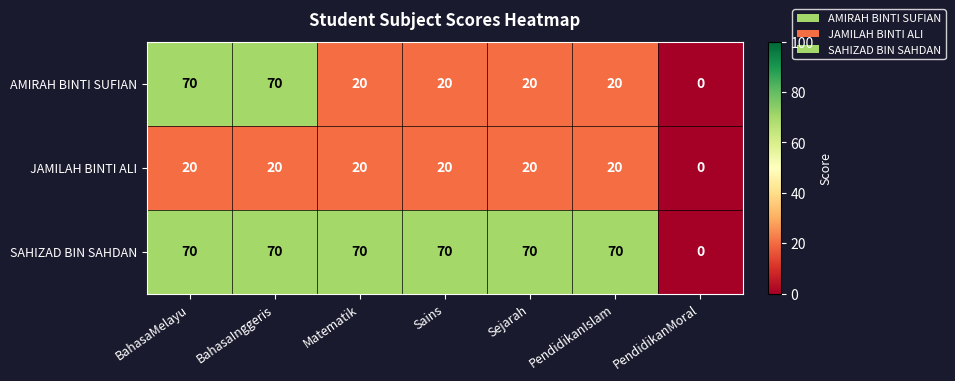

Count the AMIRAH BINTI SUFIAN values in the range 20 to 70.

6